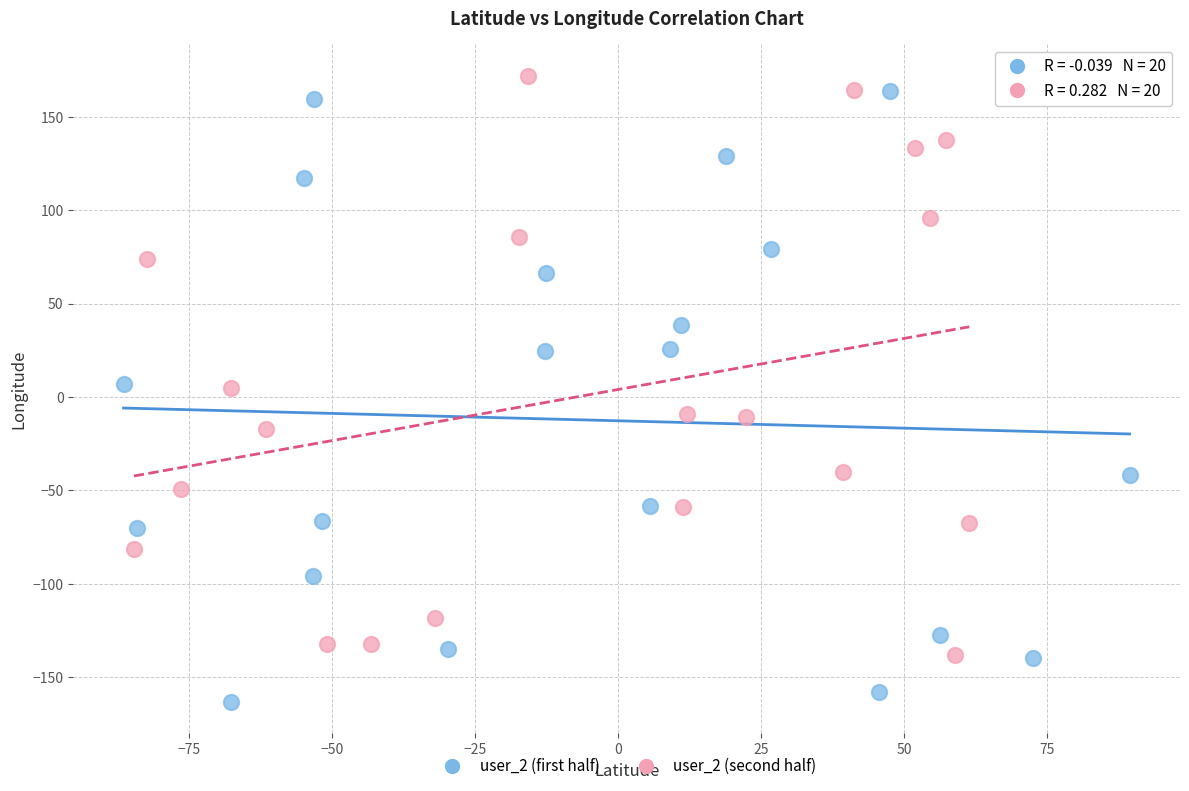

Which series has the largest Y range (max minus min)?

user_2 (first half)